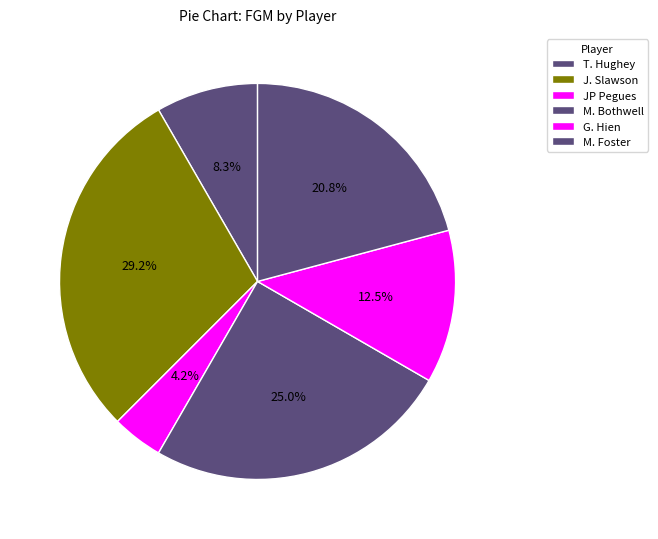

The J. Slawson slice represents 29% of the pie. True or false?

True